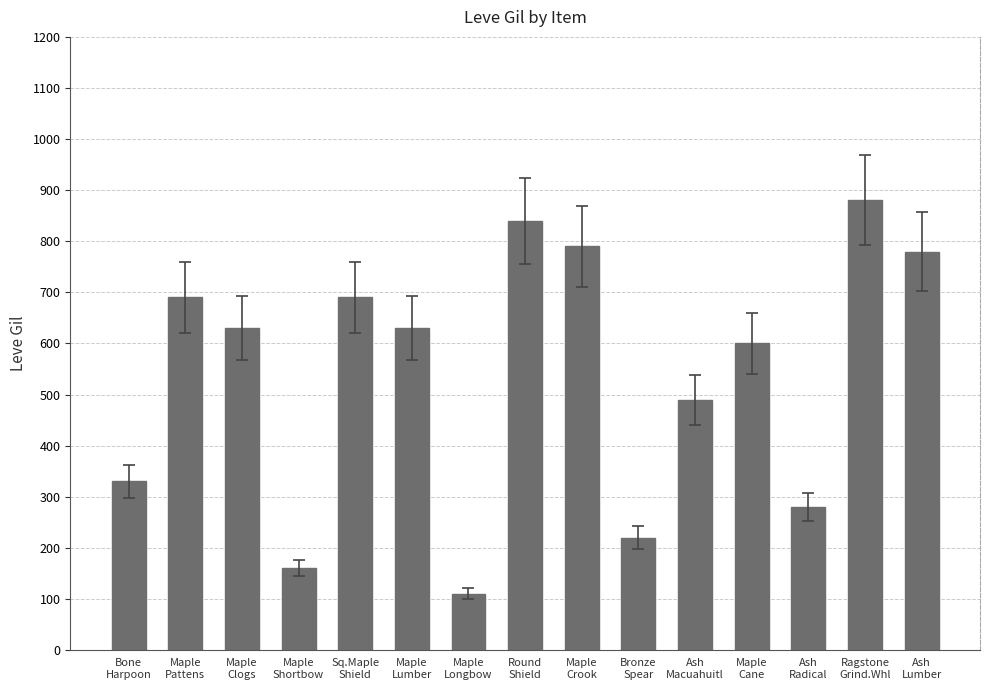

Where does the data first go above 630?

Maple
Pattens